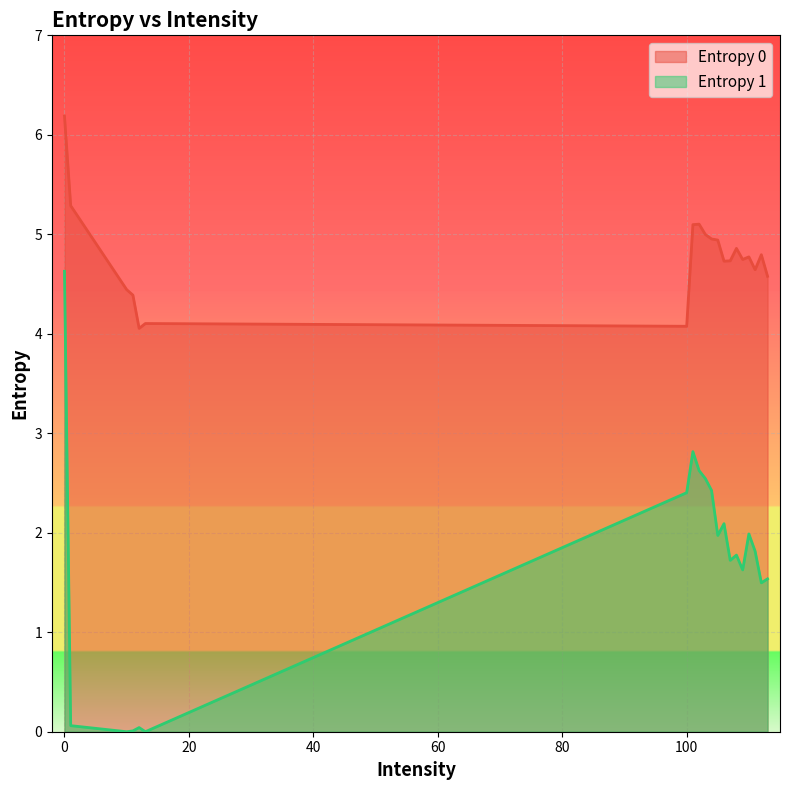

True or false: Entropy 0 has a value of 4.1 at 13.

True